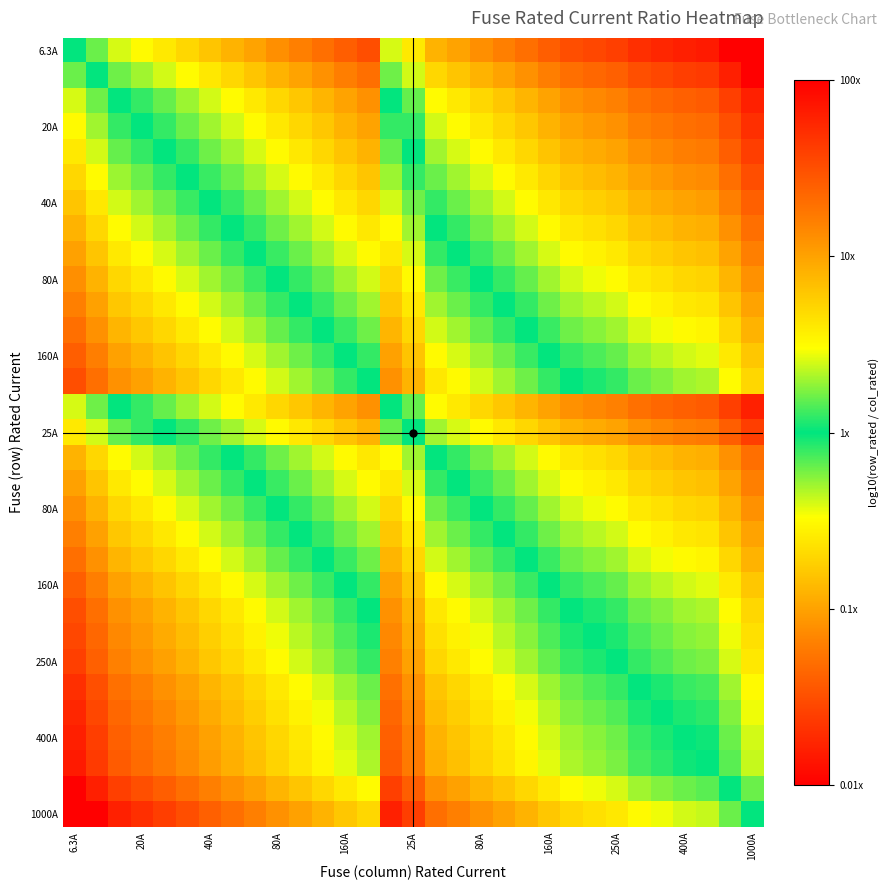

At which category is the sum across all series the highest?

6.3A